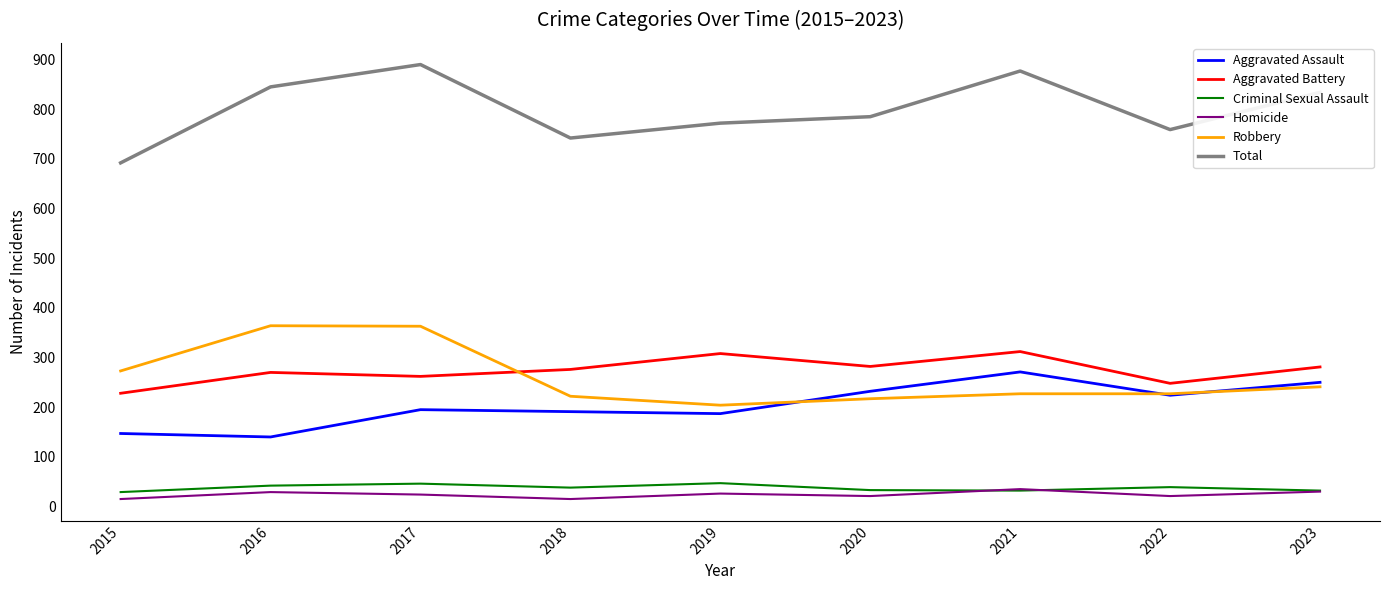

True or false: Robbery has more than 2 interior local peaks.

False